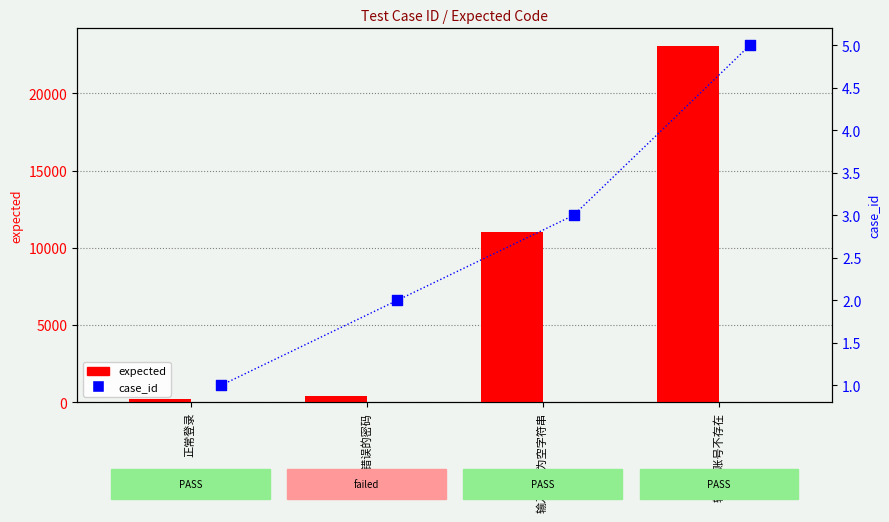

At which category is the sum across all series the highest?

输入的账号不存在